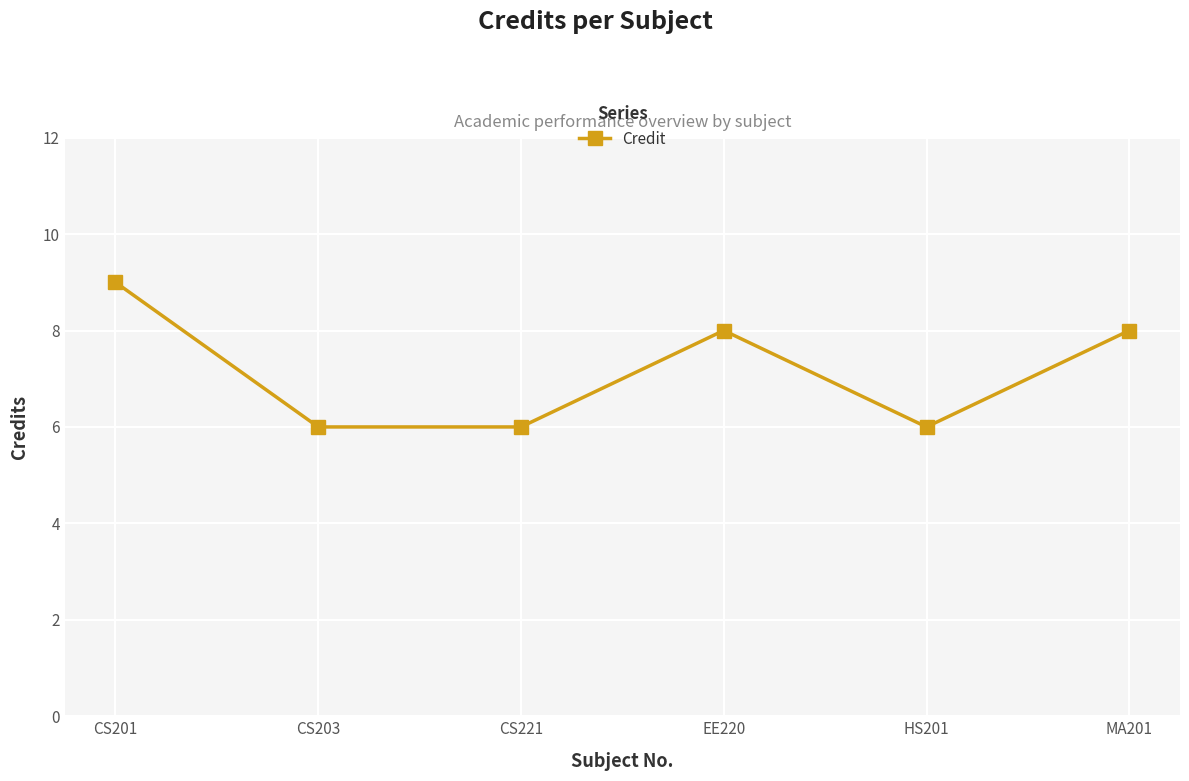

How many lines are shown in the chart?

1